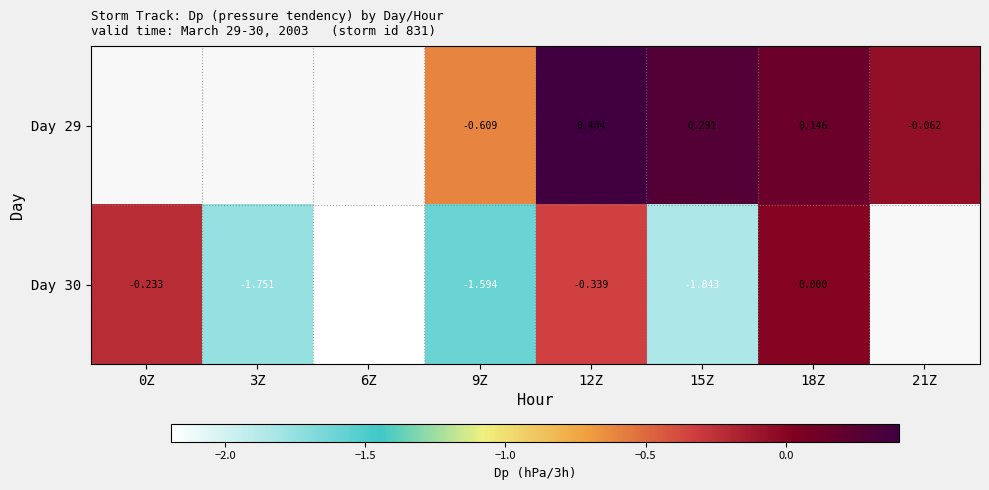

Rank the series at 21Z from highest to lowest value.

Day 29, Day 30